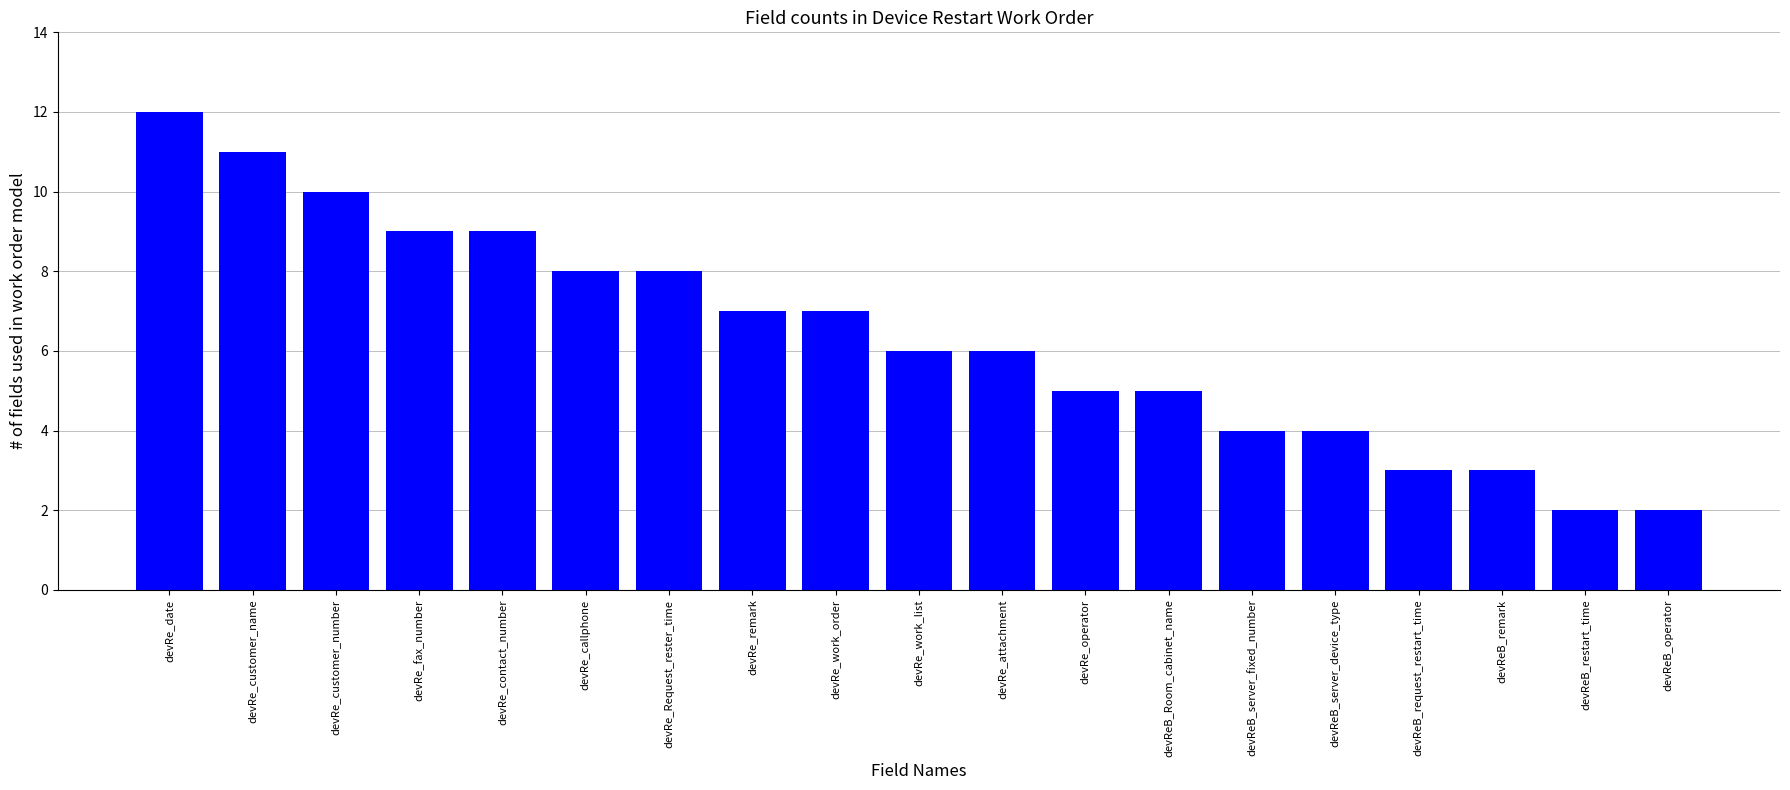

What is the difference between the values at devReB_remark and devRe_date?

9